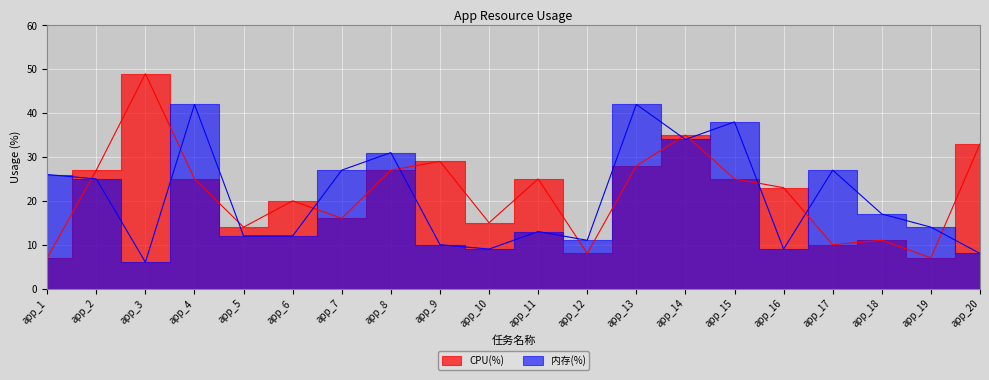

At how many categories does at least one series exceed 46?

1